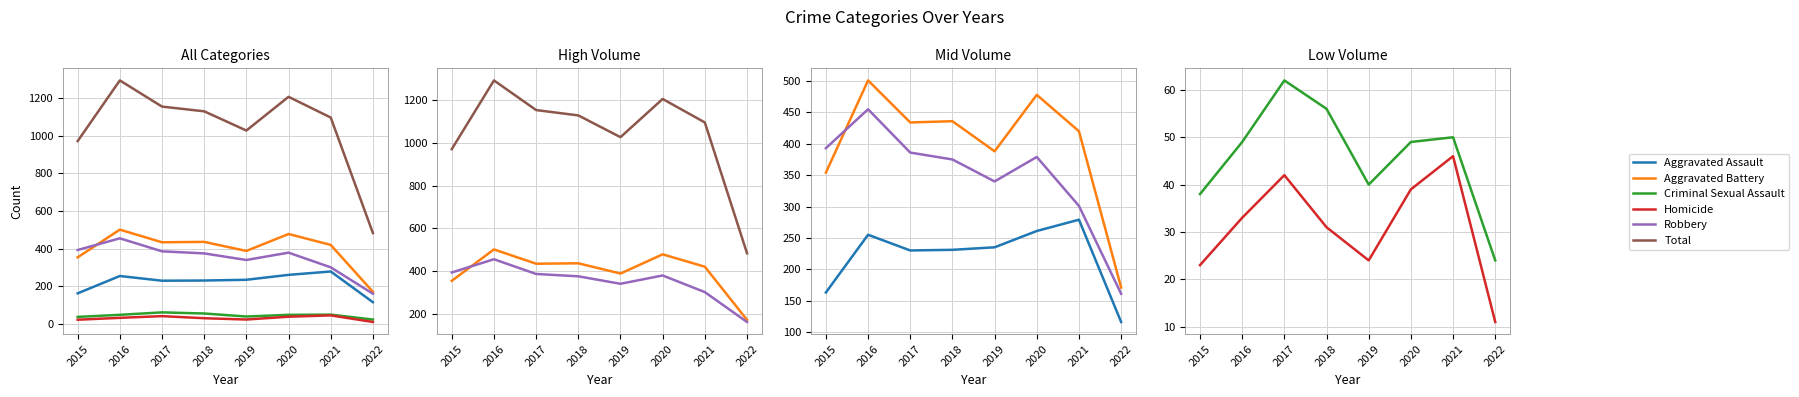

What is the sum of the Aggravated Assault values at 2018 and 2019?

466